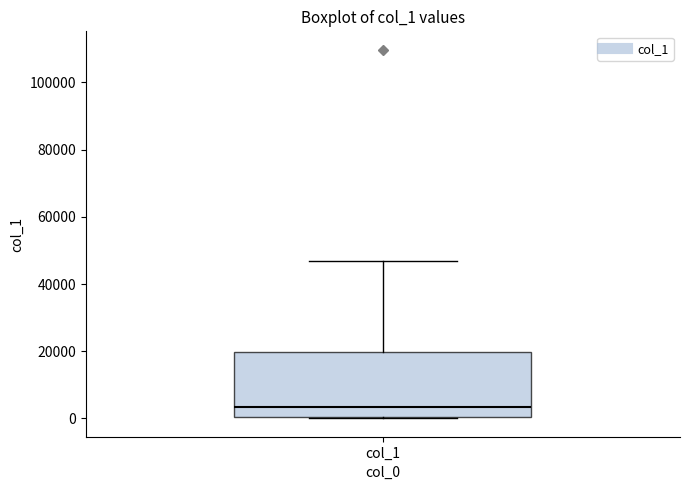

Transcribe this box plot: give where the median line is, the range the box spans, and where the two whiskers end, as read against the y-axis. The values are not printed on the chart, so give them approximately, as read against the axis.

median 4000, box 0 to 20000, whiskers 0 to 46000